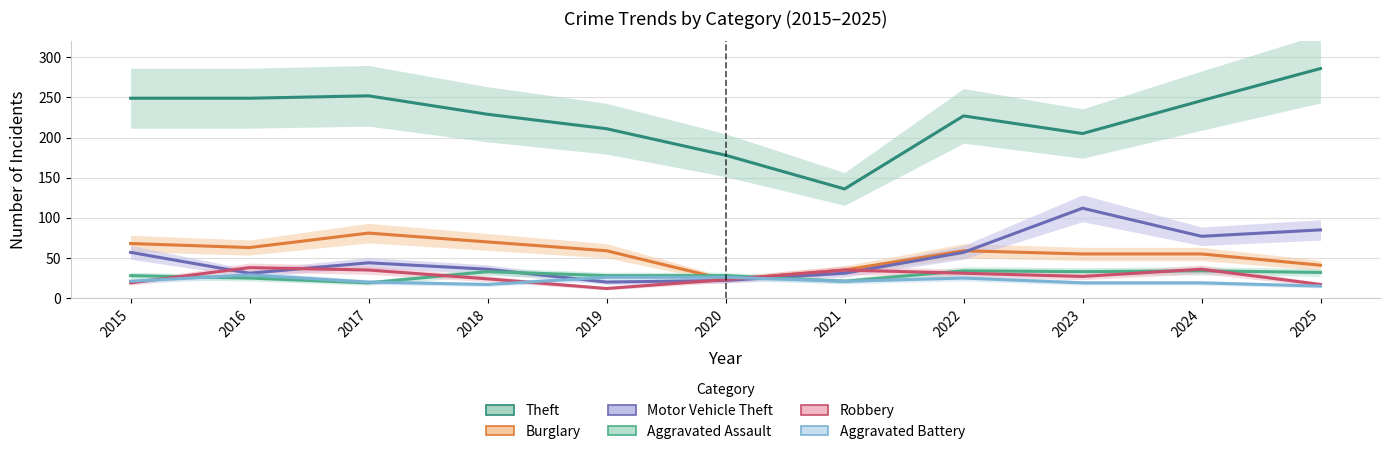

At how many categories does at least one series exceed 61?

11